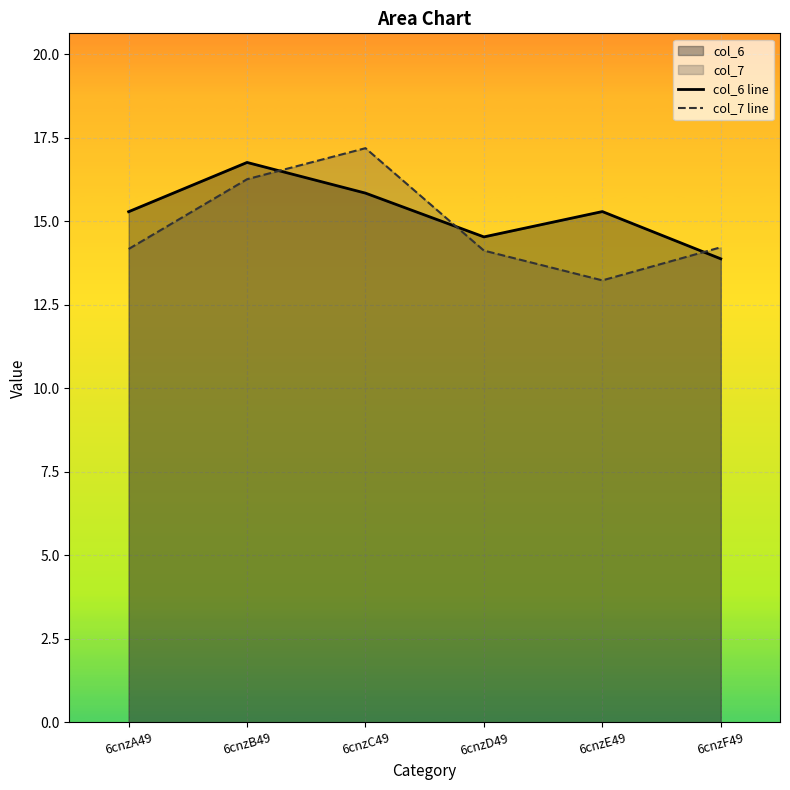

Reading right to left, what are all the values shown in this chart?

col_6 line: 6cnzF49=13.9	6cnzE49=15.3	6cnzD49=14.5	6cnzC49=15.8	6cnzB49=16.8	6cnzA49=15.3
col_7 line: 6cnzF49=14.2	6cnzE49=13.2	6cnzD49=14.1	6cnzC49=17.2	6cnzB49=16.3	6cnzA49=14.2